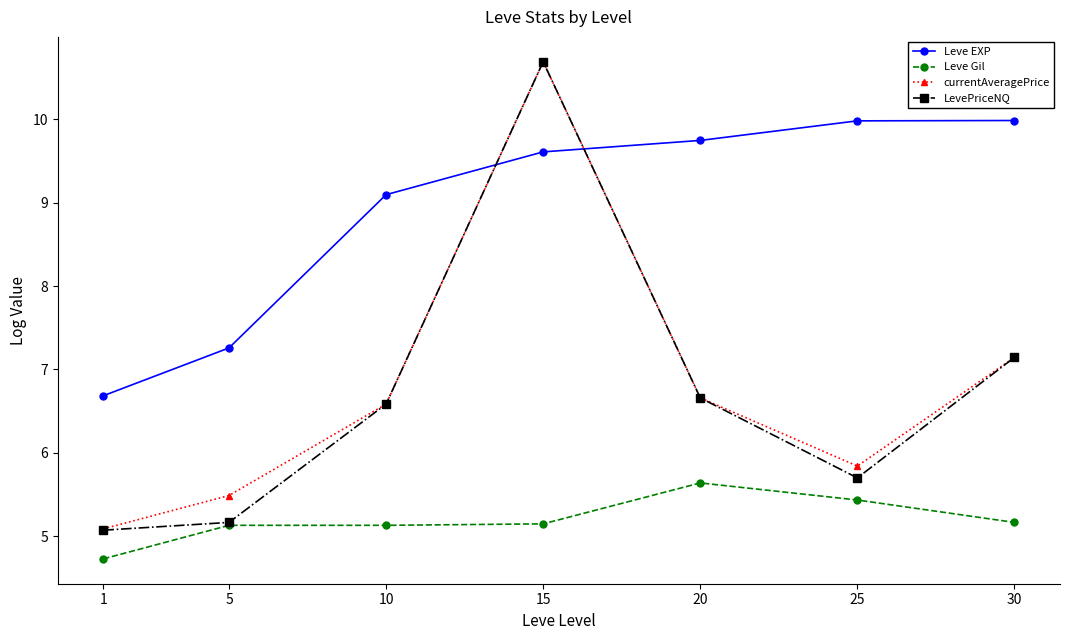

True or false: Leve EXP and Leve Gil cross at least once.

False